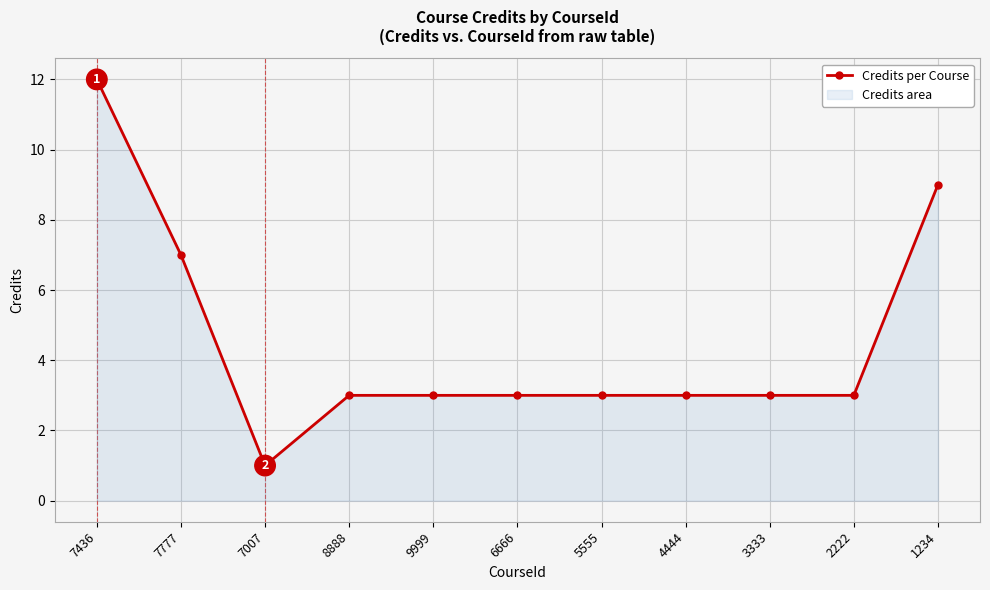

What is the value of the 5th point from the left?

3